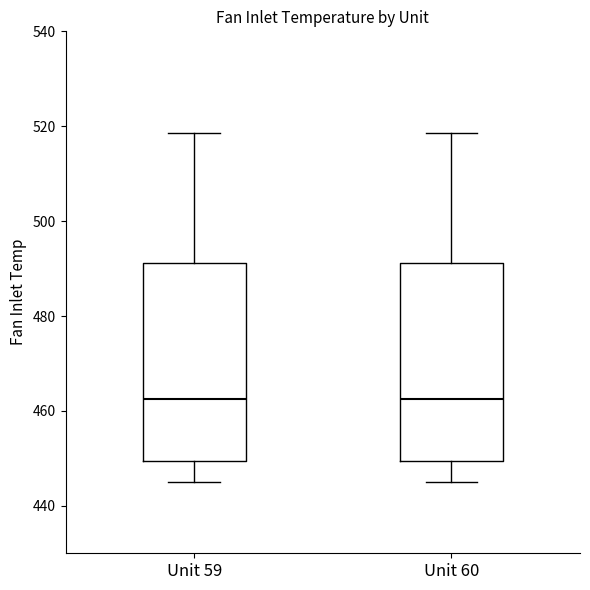

Reading left to right, transcribe this box plot: for each box, give where its median line is, the range the box spans, and where its two whiskers end, as read against the y-axis. The values are not printed on the chart, so give them approximately, as read against the axis.

Unit 59: median 462, box 450 to 492, whiskers 446 to 518
Unit 60: median 462, box 450 to 492, whiskers 446 to 518